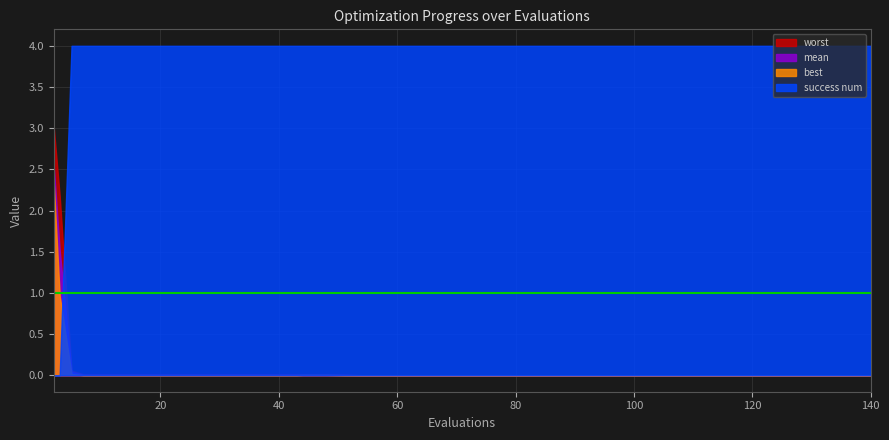

How many lines are shown in the chart?

4